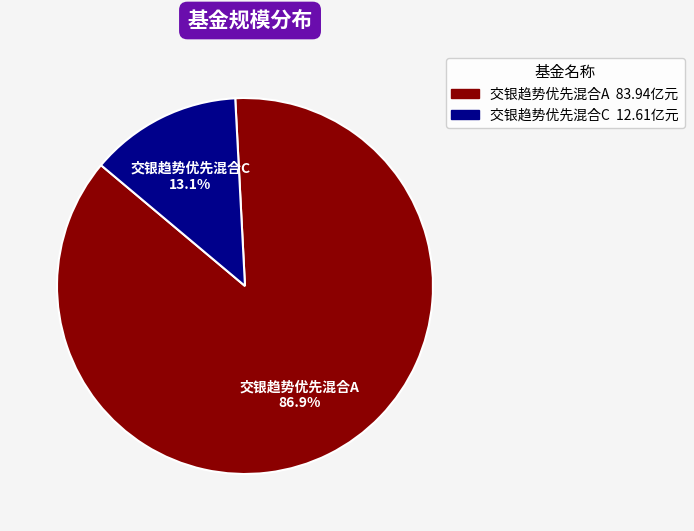

Between 交银趋势优先混合C and 交银趋势优先混合A, which is larger?

交银趋势优先混合A